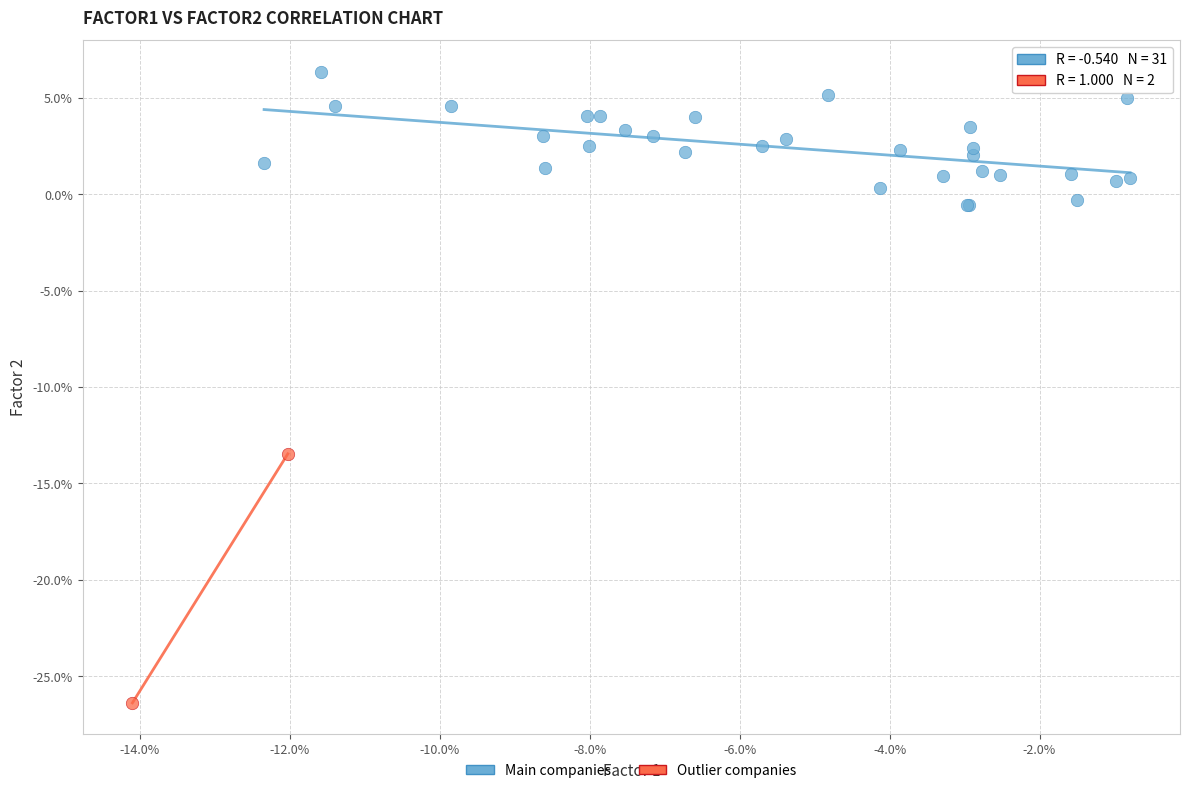

Which series contains the highest Y value?

Main companies